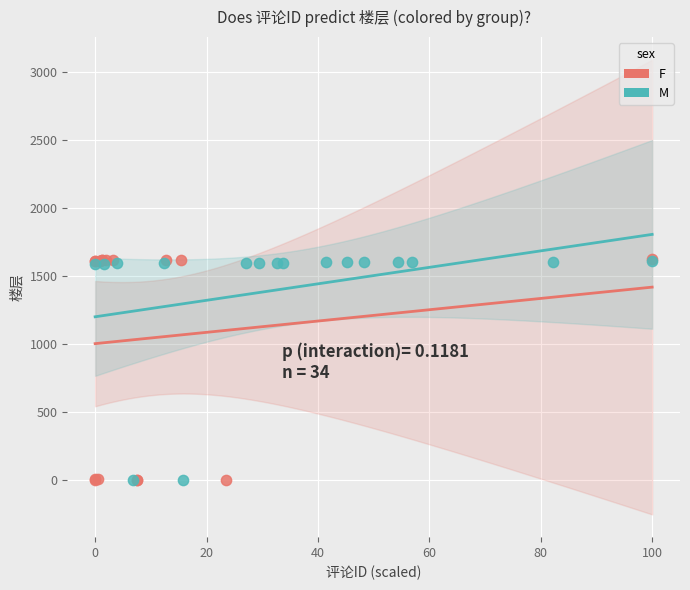

What are all the series names shown in the legend?

F, M